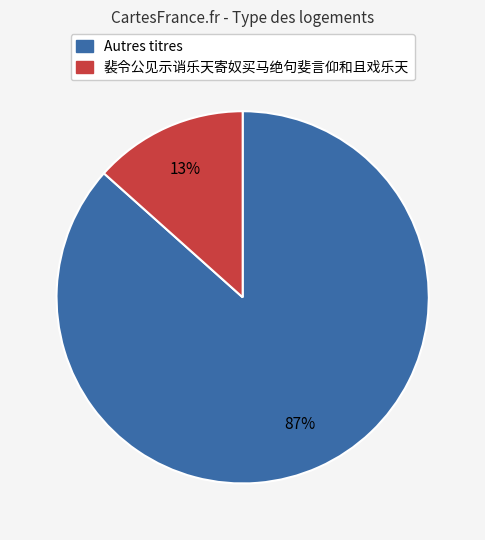

Is it true that 裴令公见示诮乐天寄奴买马绝句斐言仰和且戏乐天 is 28% of the pie?

False